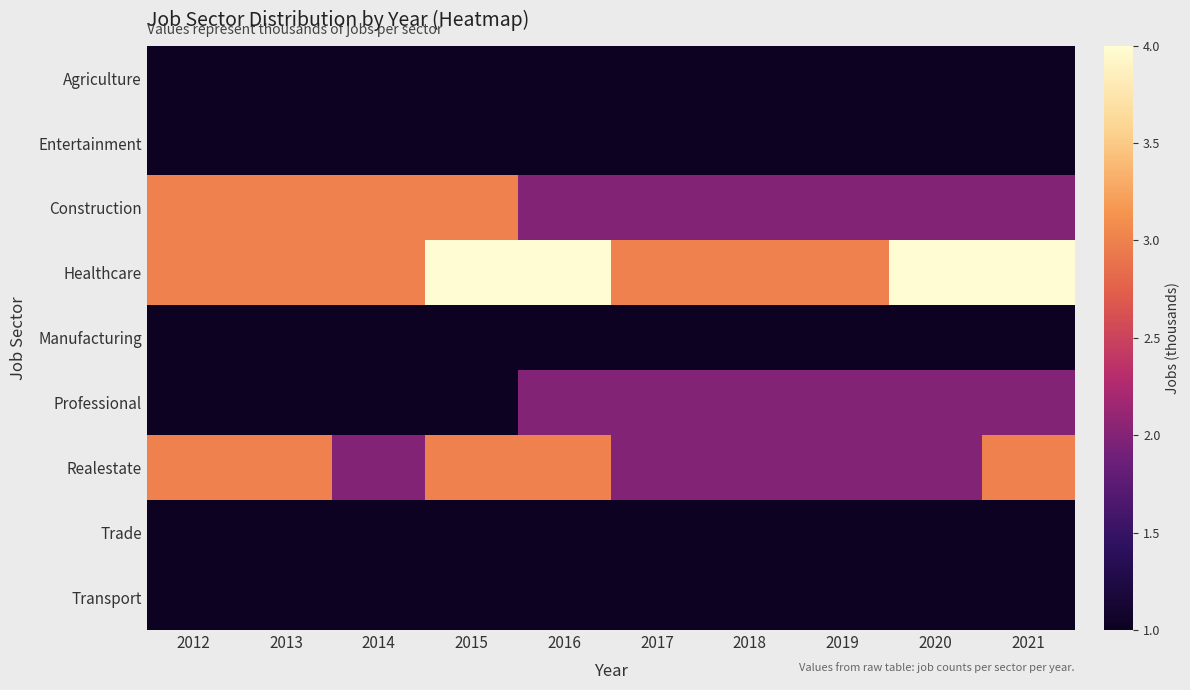

Which series has the largest total across all categories?

Healthcare